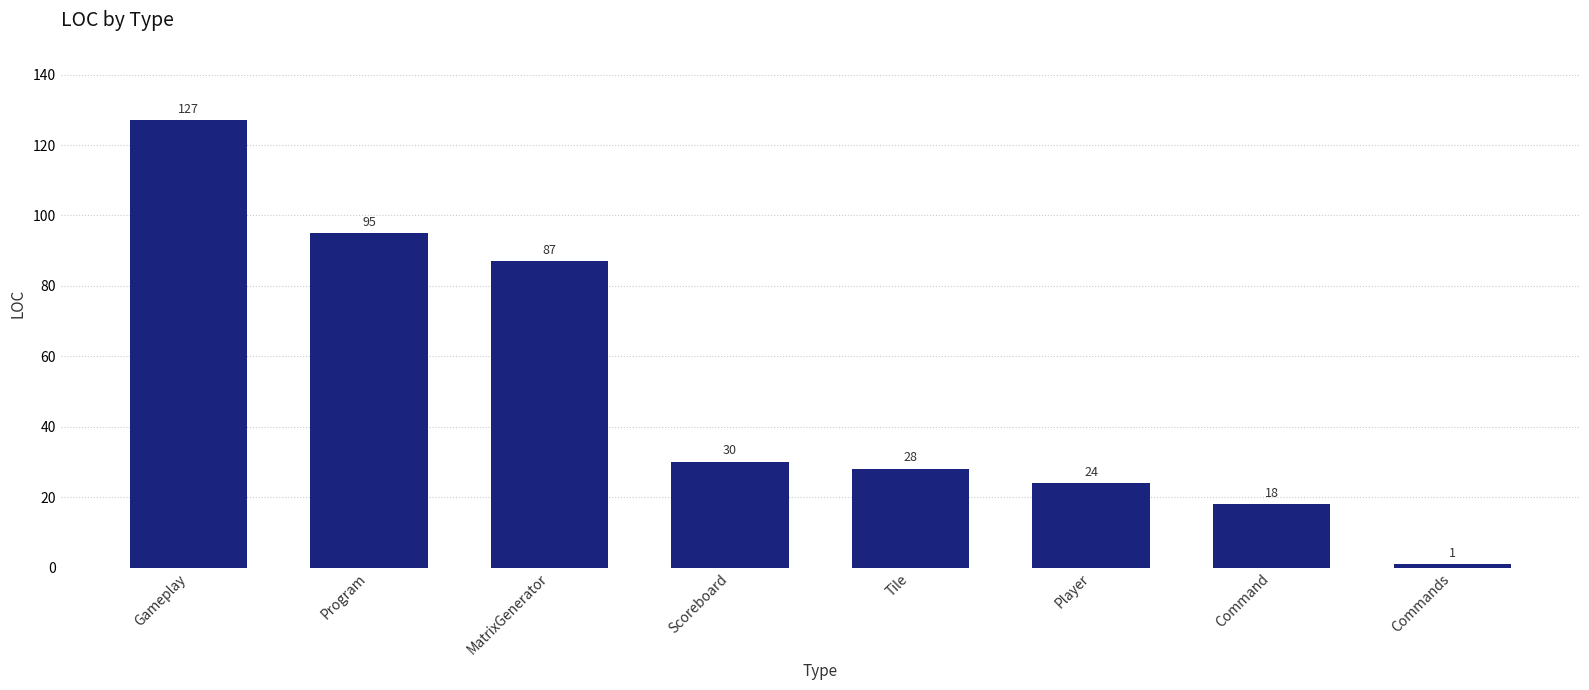

List the labels in order of value, smallest first.

Commands, Command, Player, Tile, Scoreboard, MatrixGenerator, Program, Gameplay